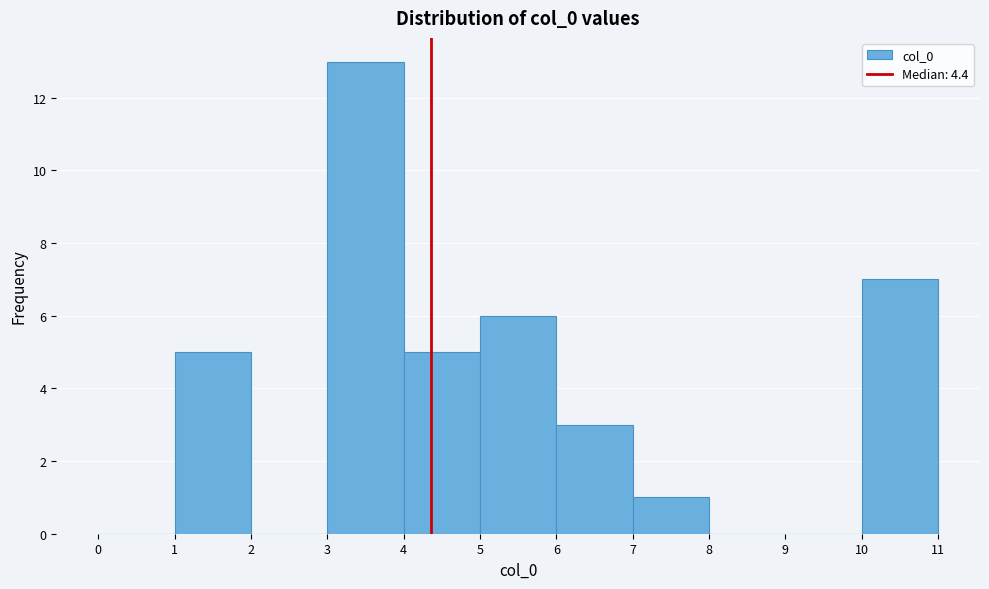

How tall is the bar that spans 4 to 5 on the x-axis? The values are not printed on the chart, so give them approximately, as read against the axis.

5